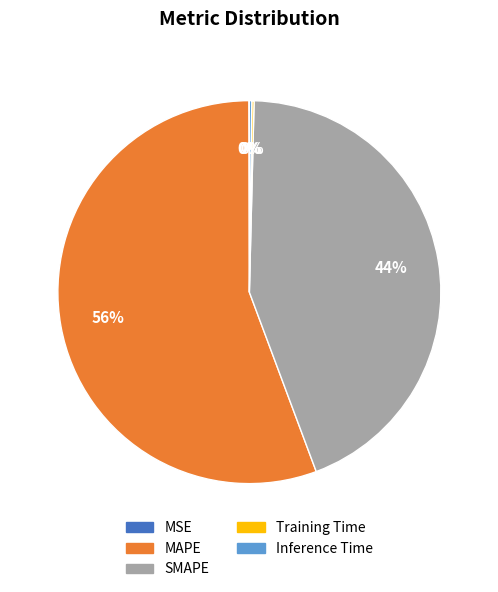

Which slice is the largest?

MAPE